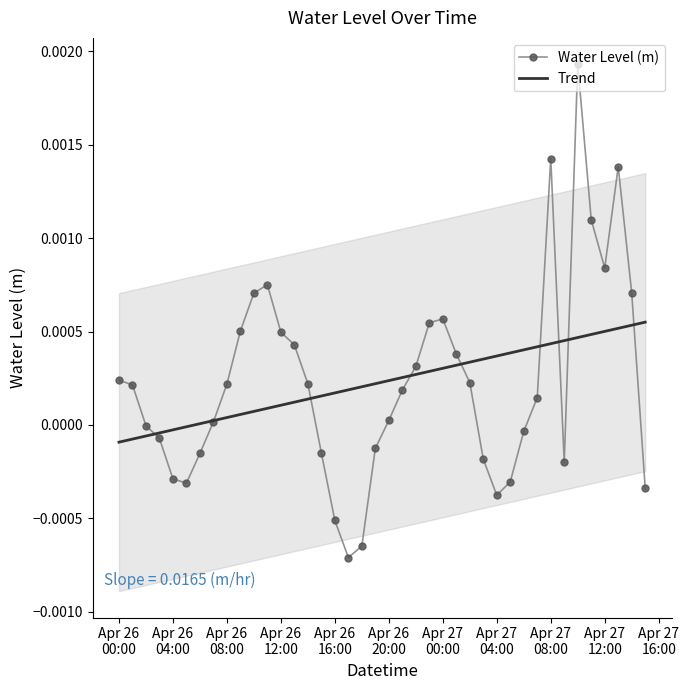

How many values in Trend are above zero?

34